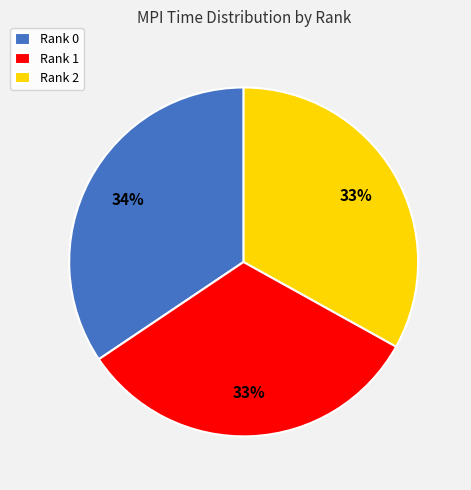

To the nearest percent, what is the combined percentage of Rank 0 and Rank 2?

67%